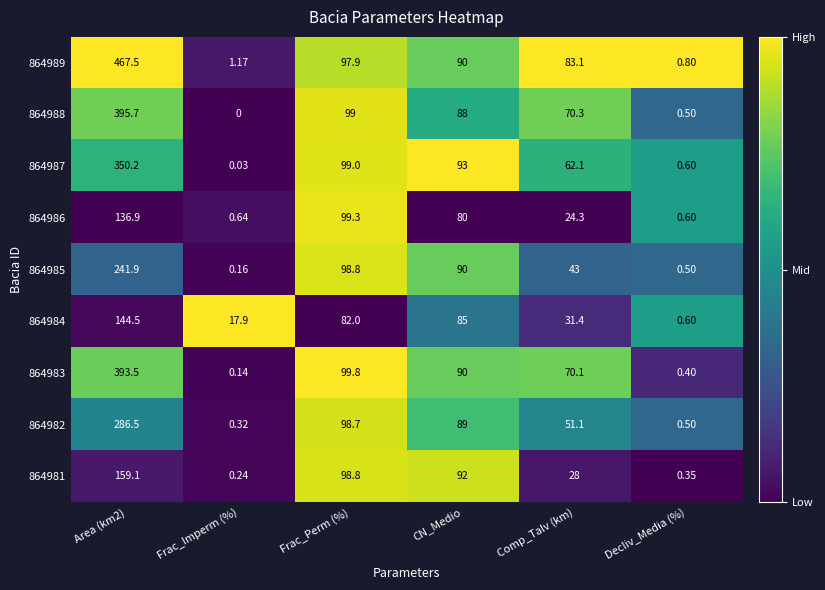

Is the value of 864985 at CN_Medio greater than the value of 864981 at Frac_Imperm (%)?

Yes